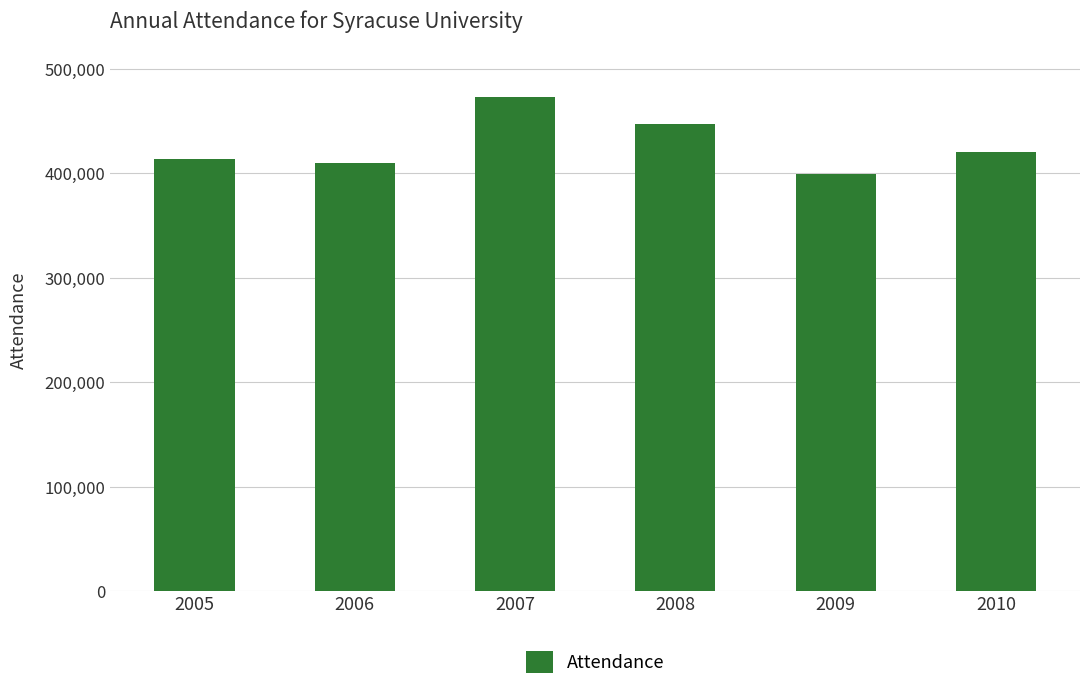

What is the average value?

427572